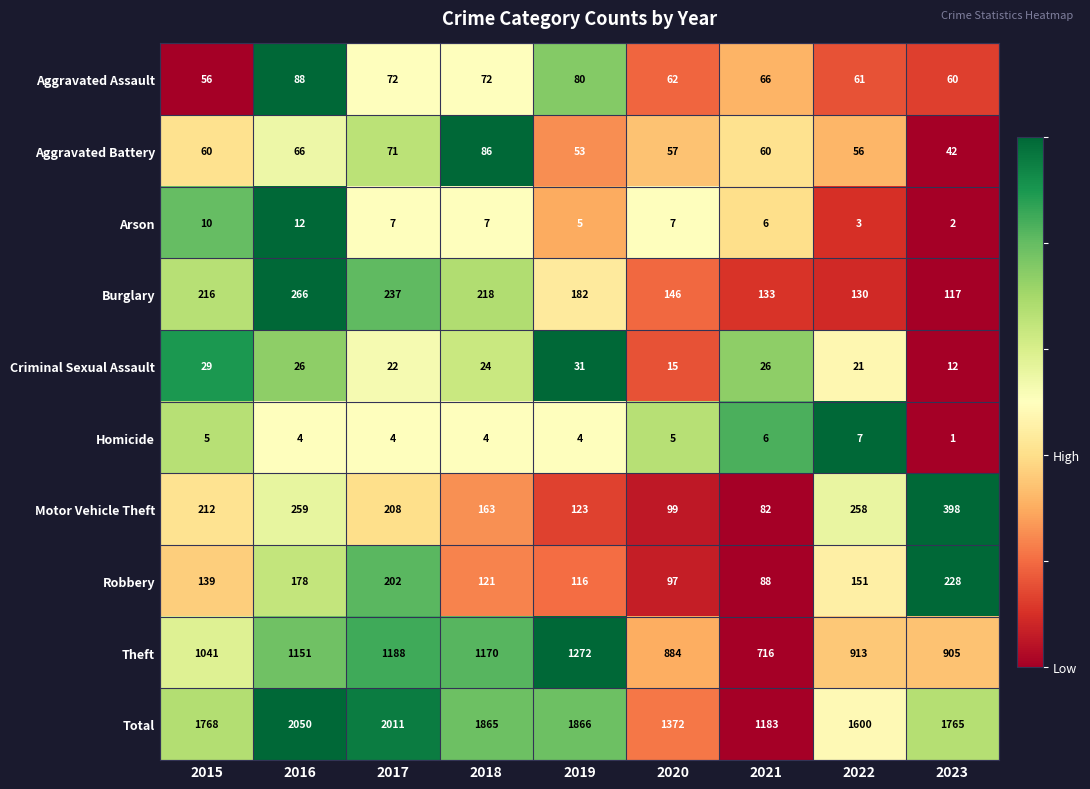

Which series has the widest spread of values?

Total